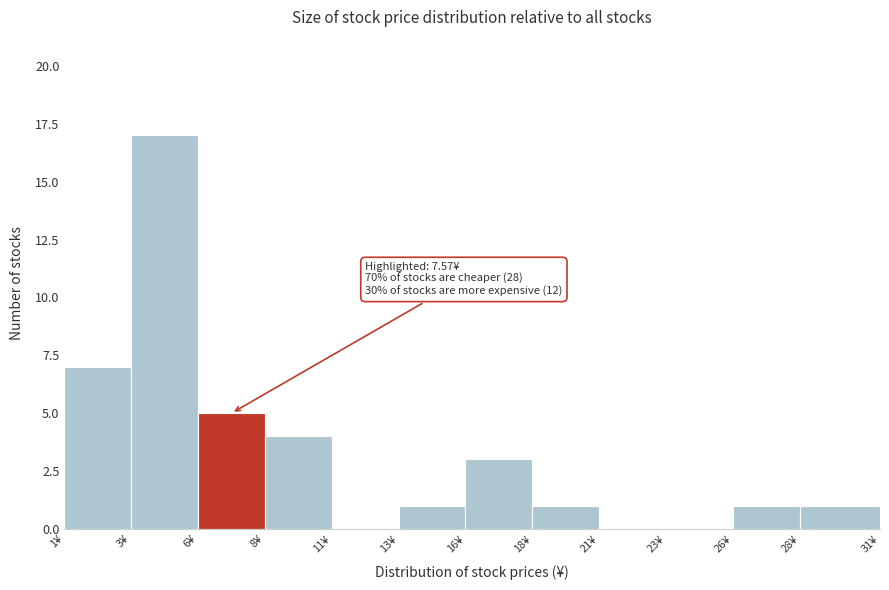

Reading right to left, extract all data points from this chart.

28¥=1	26¥=1	23¥=0	21¥=0	18¥=1	16¥=3	13¥=1	11¥=0	8¥=4	6¥=5	3¥=17	1¥=7